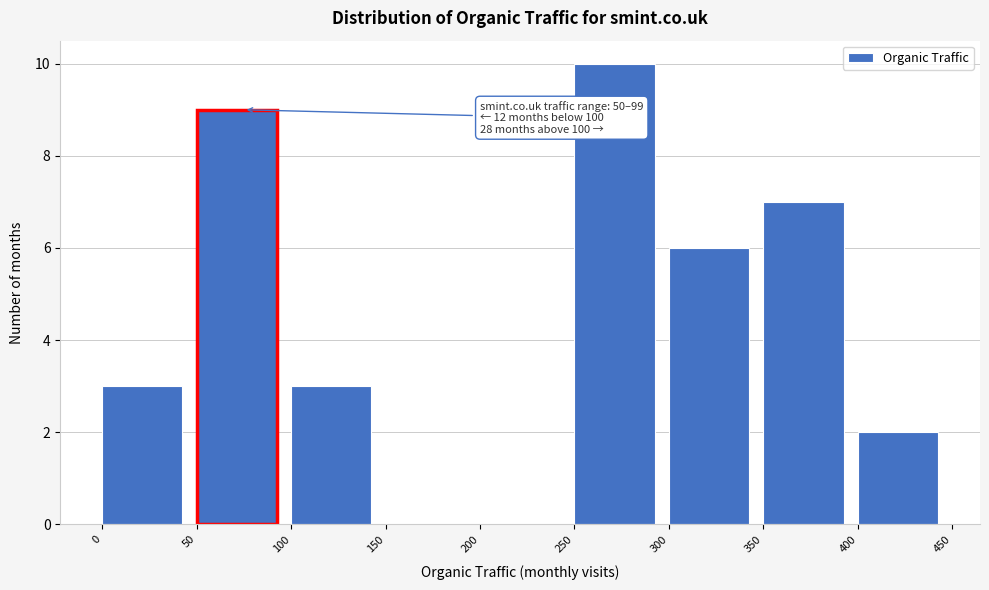

Which range on the x-axis has the tallest bar?

250 to 300